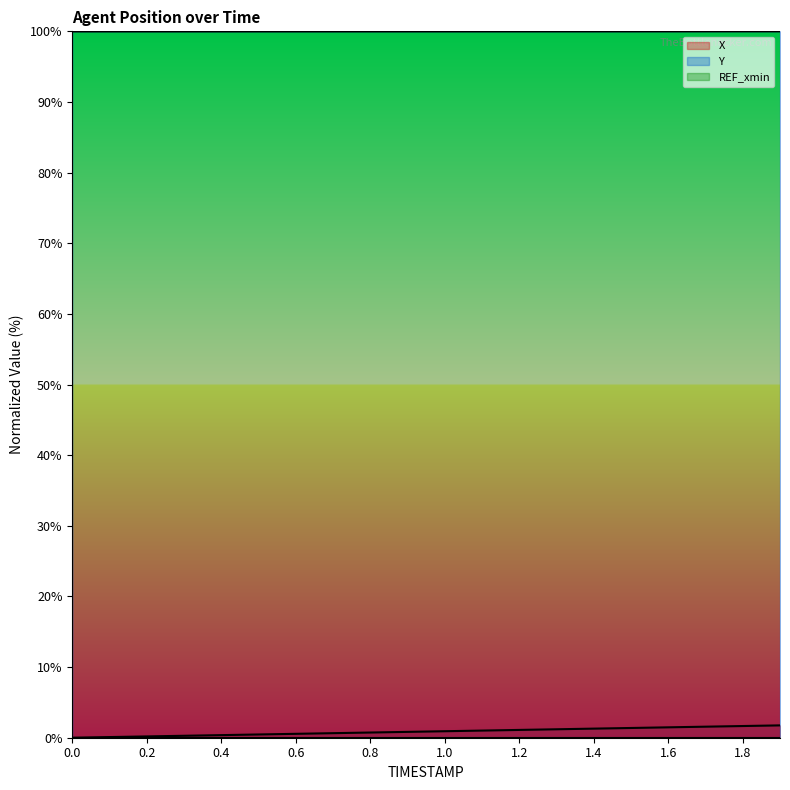

True or false: X has more than 1 interior local peaks.

False